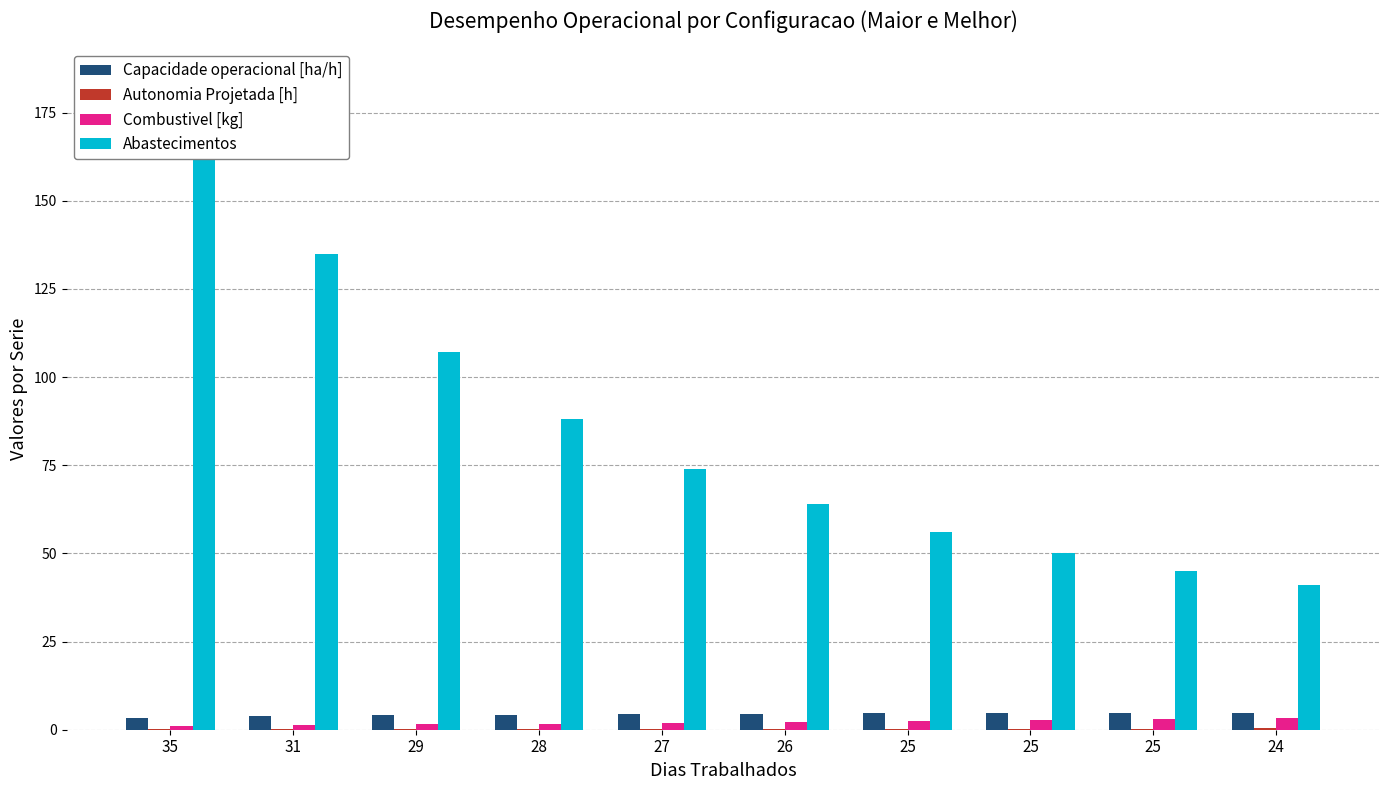

At which category is the sum across all series the highest?

35